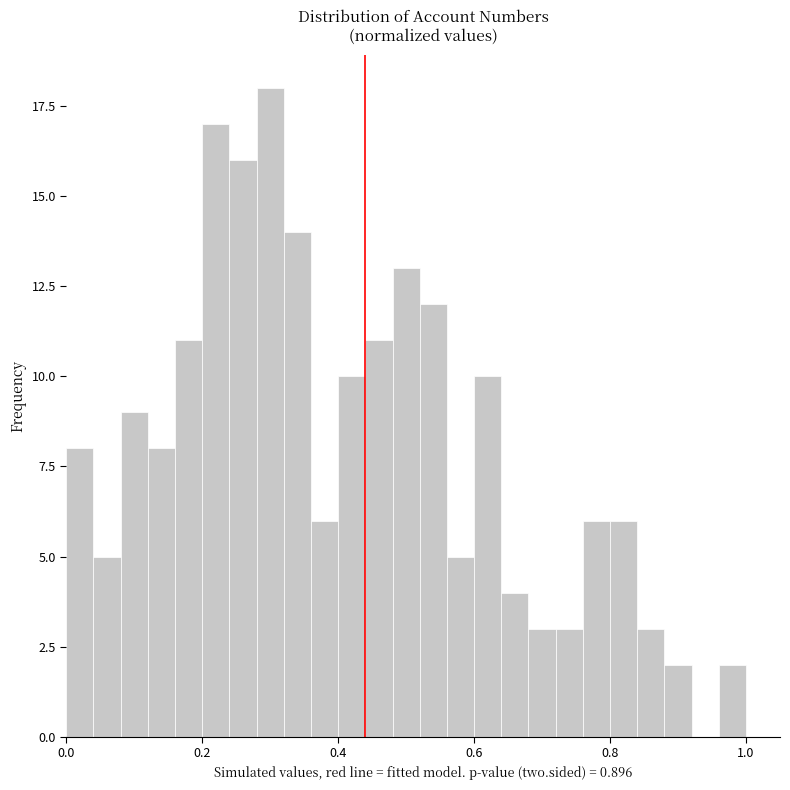

Read against the x-axis, roughly where is the centre of the tallest bar?

0.30